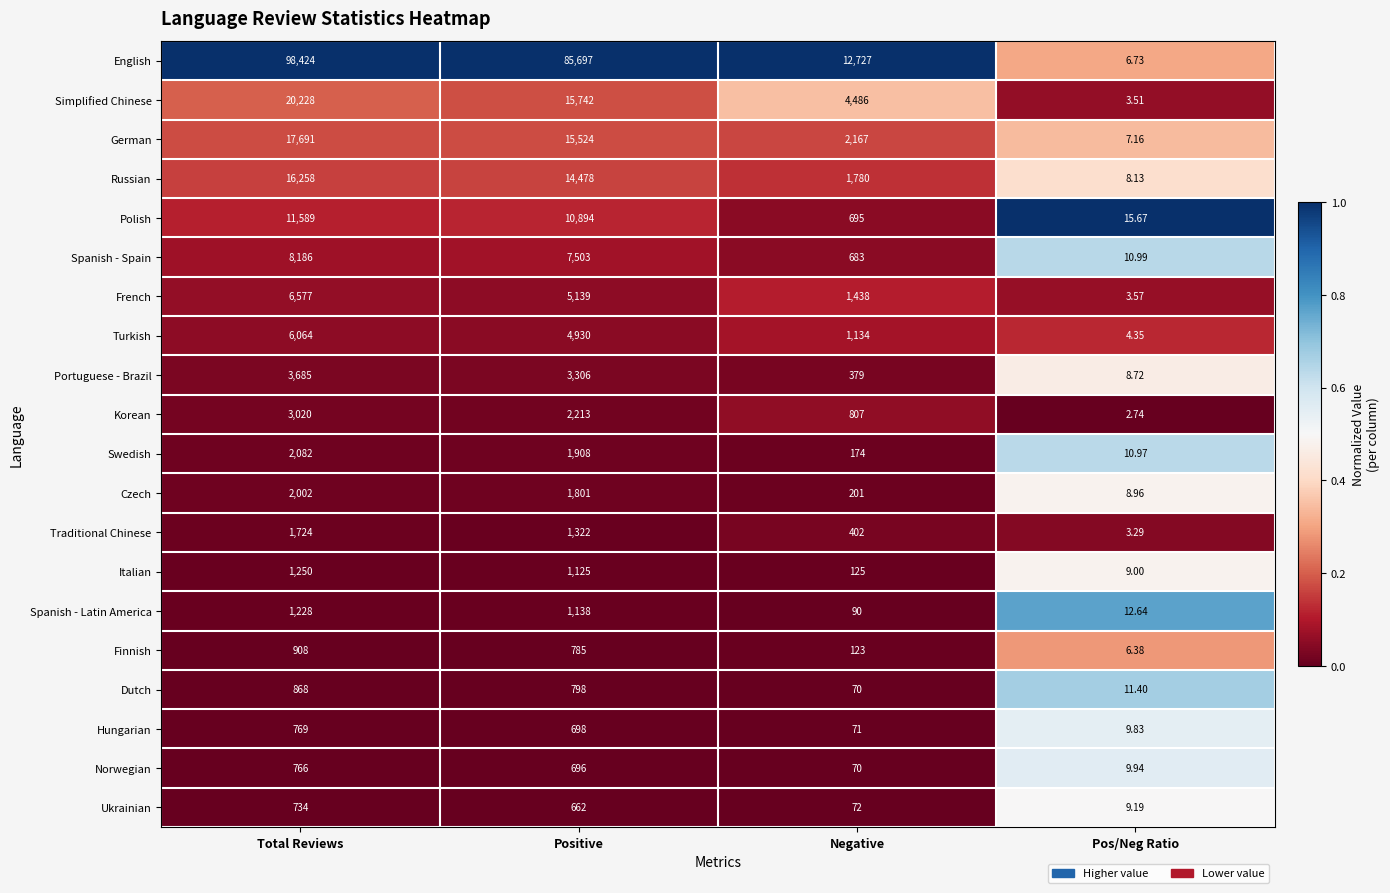

Is the value of Norwegian at Negative greater than the value of Spanish - Latin America at Pos/Neg Ratio?

Yes